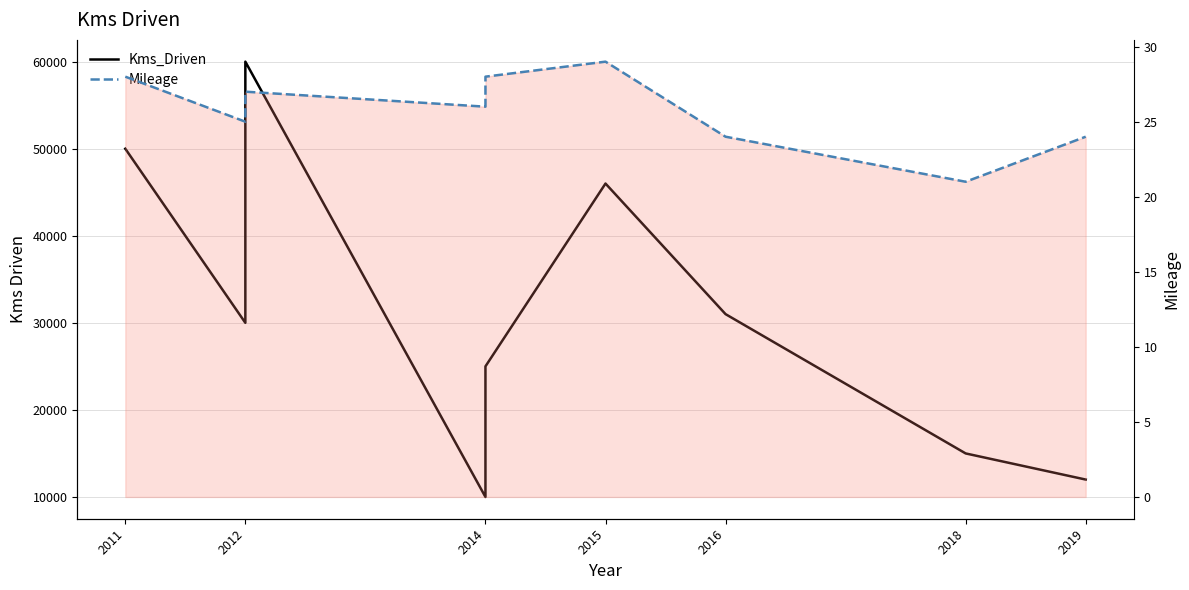

How many interior local valleys does the Mileage series have?

3